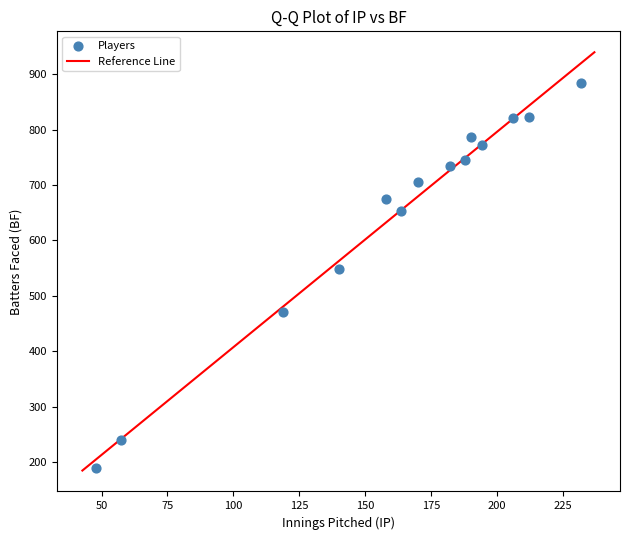

What Y value in the scatter plot is closest to 537?

548